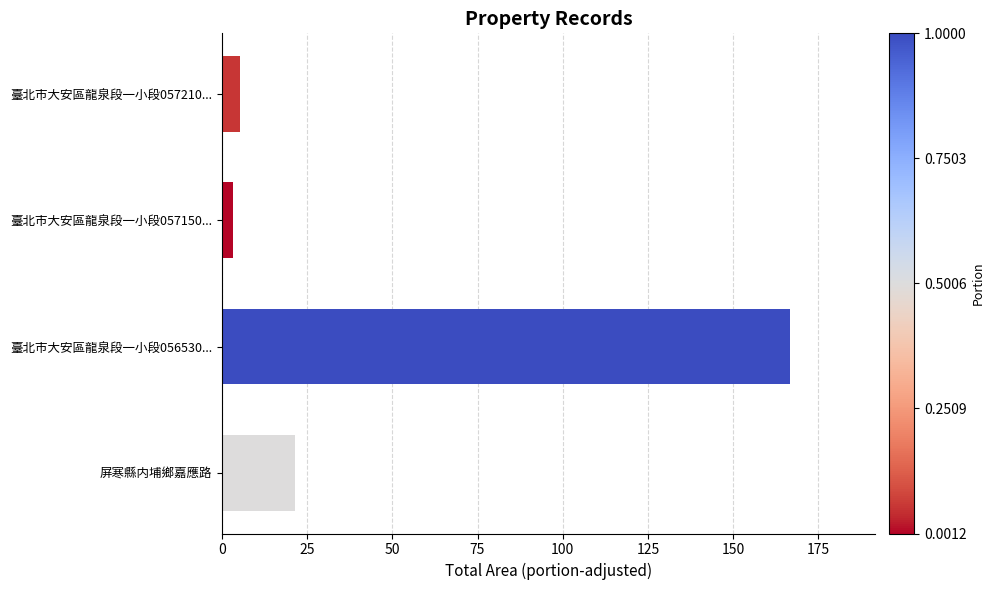

Are the bars grouped side by side (vs. stacked)?

No